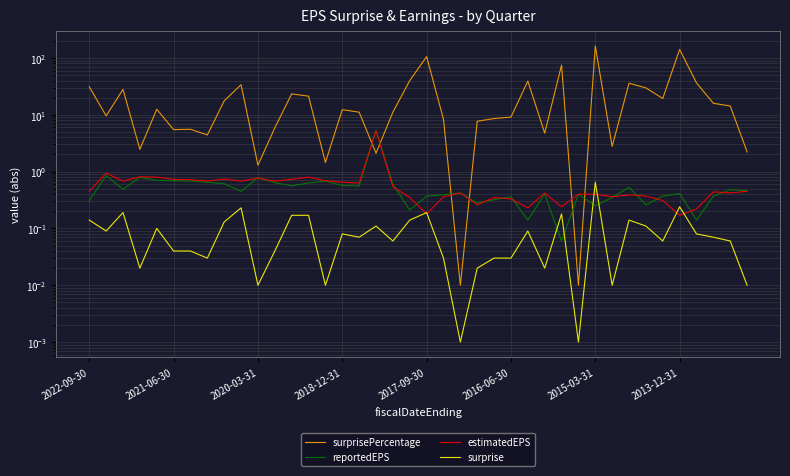

What is the value of the surprisePercentage point at the 5th from the left?

12.5